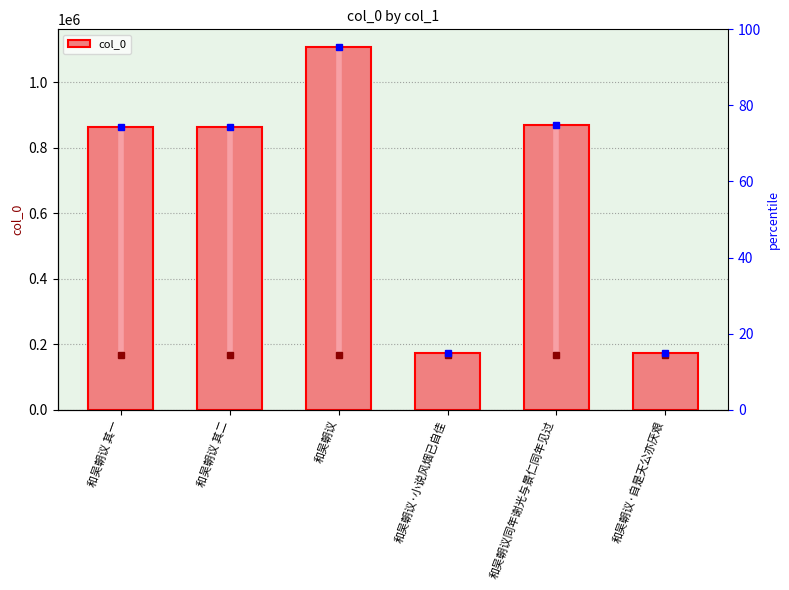

Rank the categories by value from lowest to highest.

和吴朝议·小说风烟已自佳, 和吴朝议·自是天公亦厌艰, 和吴朝议 其二, 和吴朝议 其一, 和吴朝议同年谢光与景仁同年见过, 和吴朝议